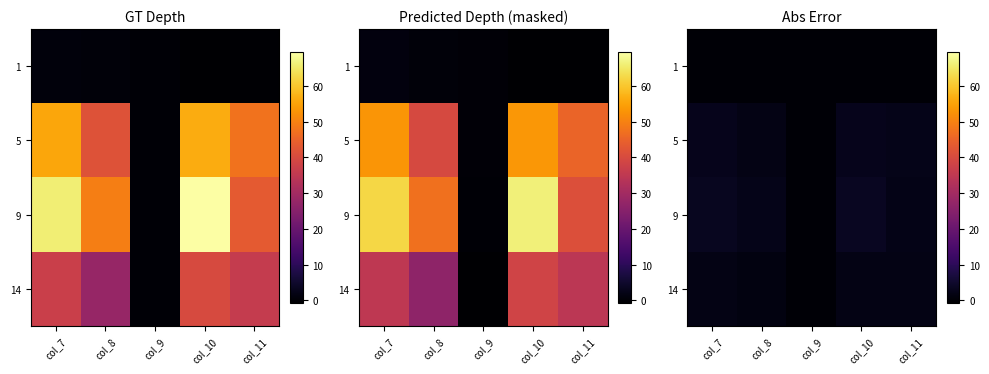

List the series in order of their peak value, lowest first.

1, 14, 5, 9